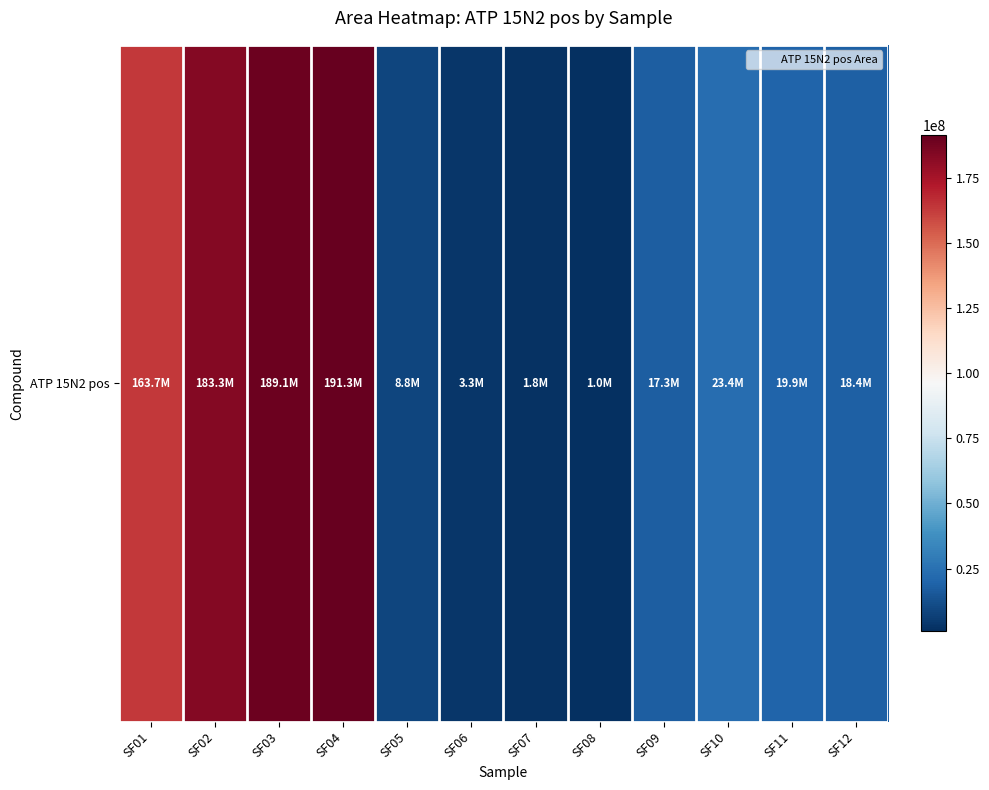

List the labels in order of value, smallest first.

SF08, SF07, SF06, SF05, SF09, SF12, SF11, SF10, SF01, SF02, SF03, SF04